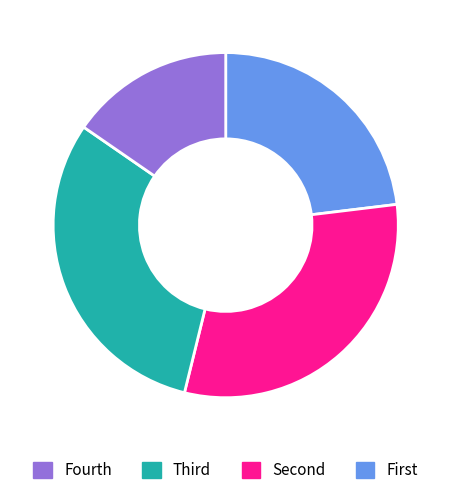

Is there any slice that represents more than half of the pie?

No